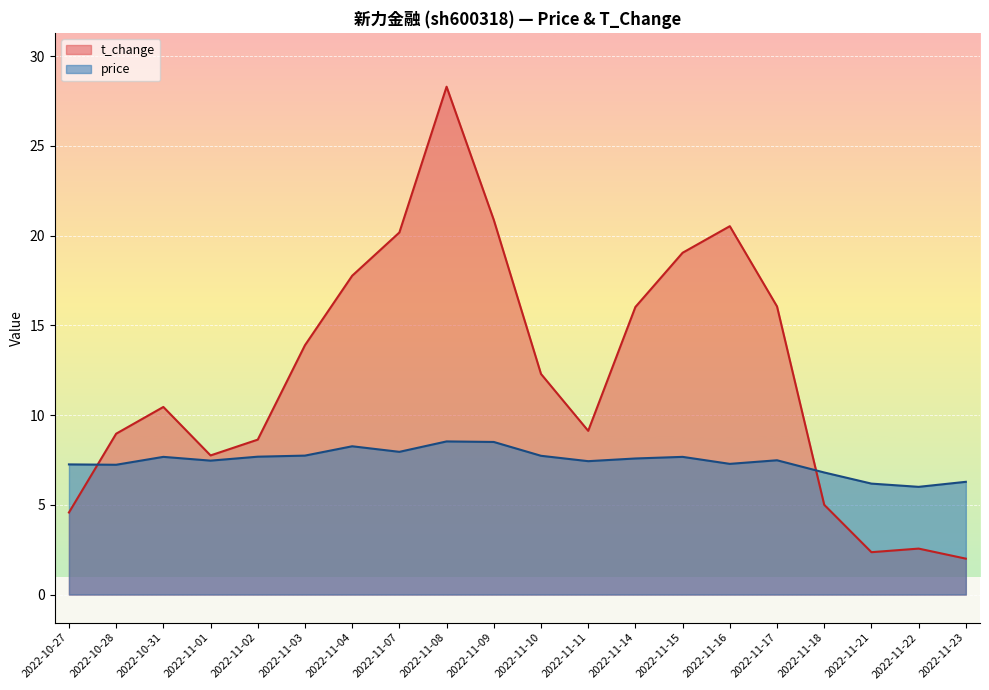

What is the difference between the maximum and minimum values in the price series?

2.5